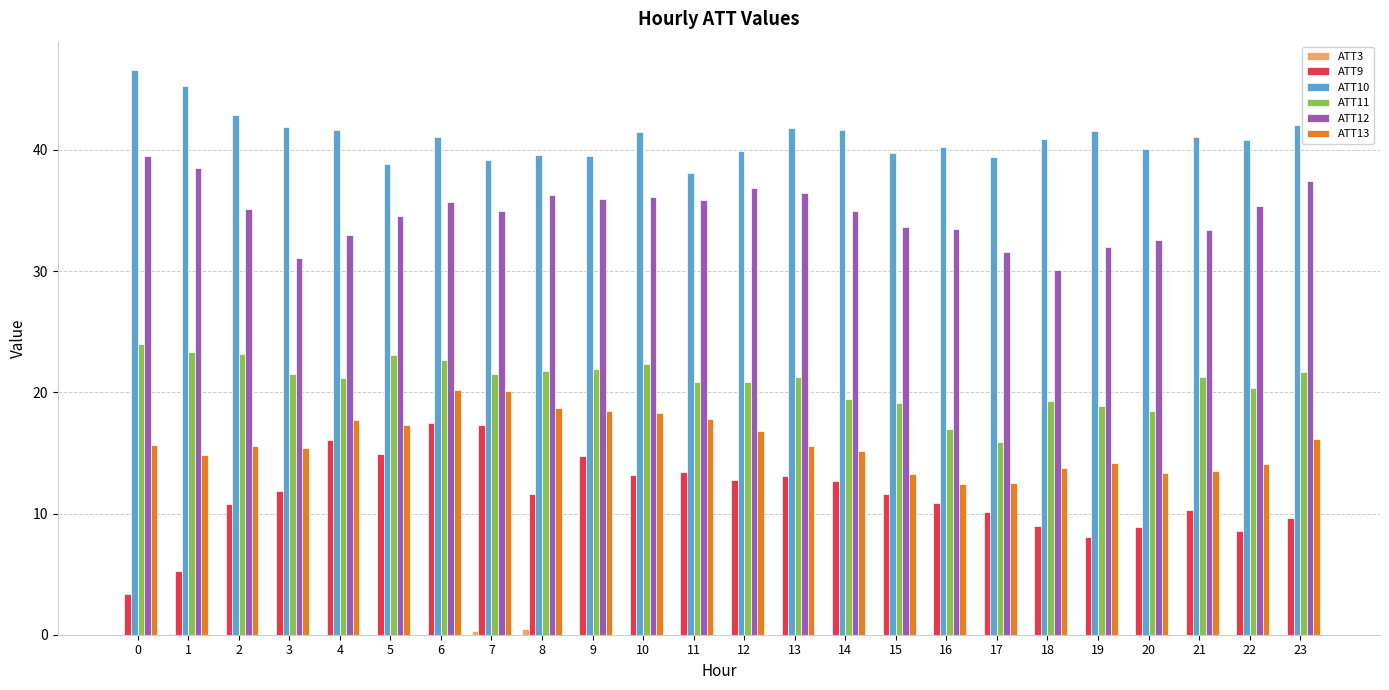

Which series has the largest total across all categories?

ATT10